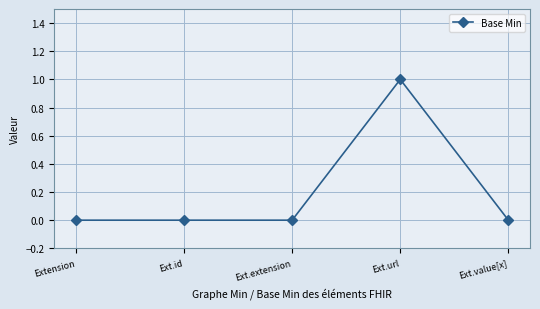

What is the label of the 5th point from the right?

Extension